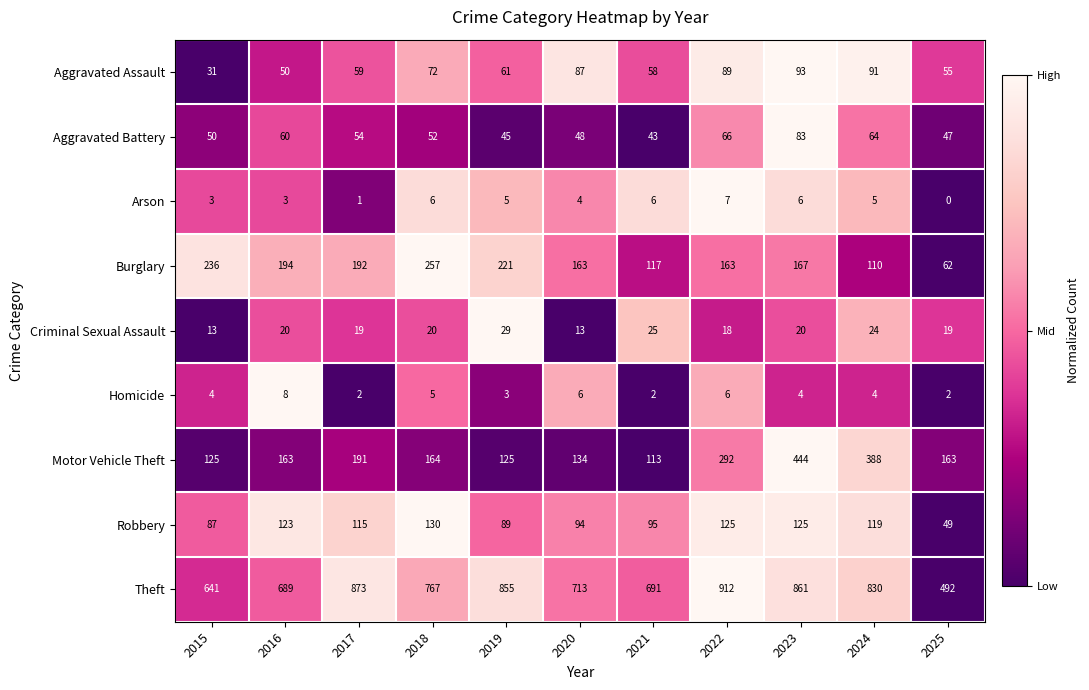

What value does the Aggravated Battery series have at 2023, to the nearest 5?

85